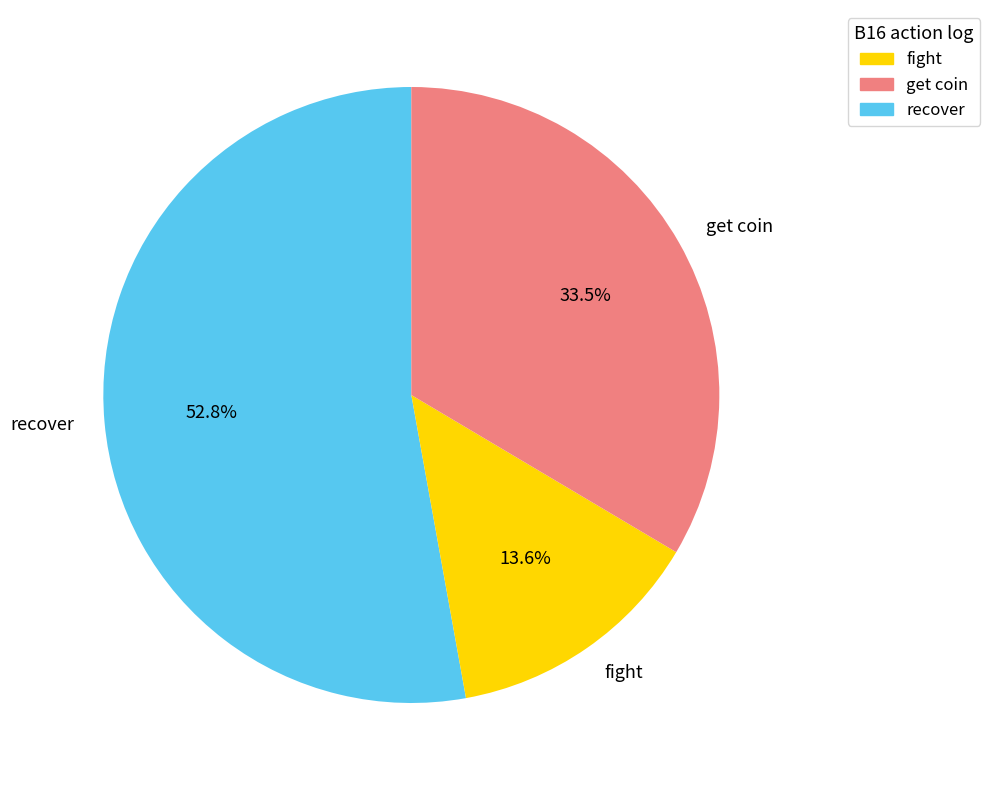

Rank the categories by value from highest to lowest.

recover, get coin, fight